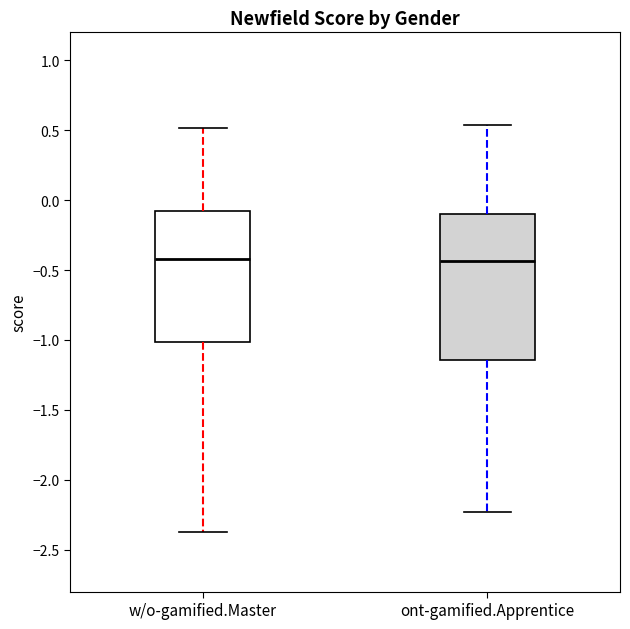

Which box is the tallest, from its lower edge to its upper edge?

ont-gamified.Apprentice